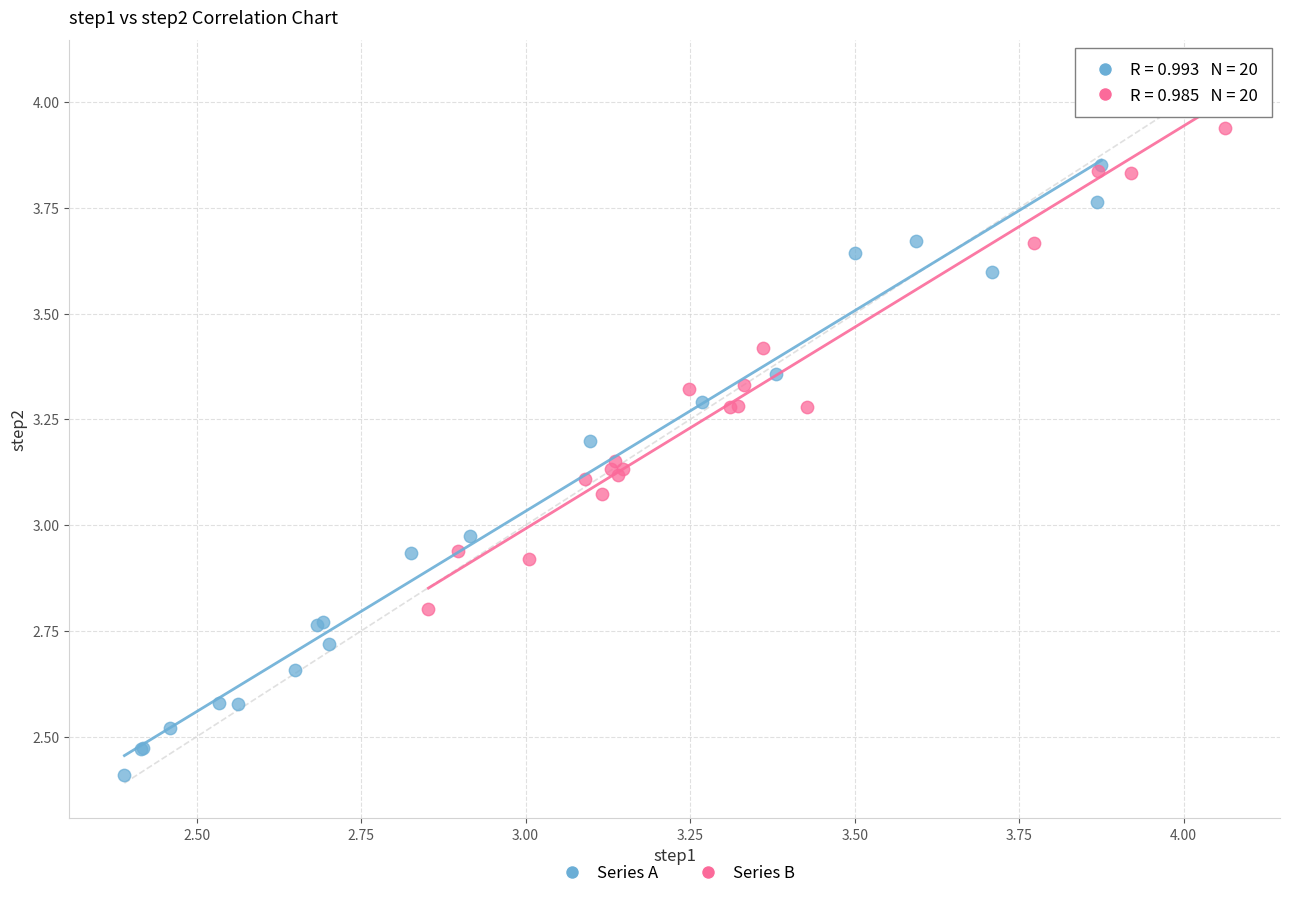

Which series has the widest spread of Y values?

Series A